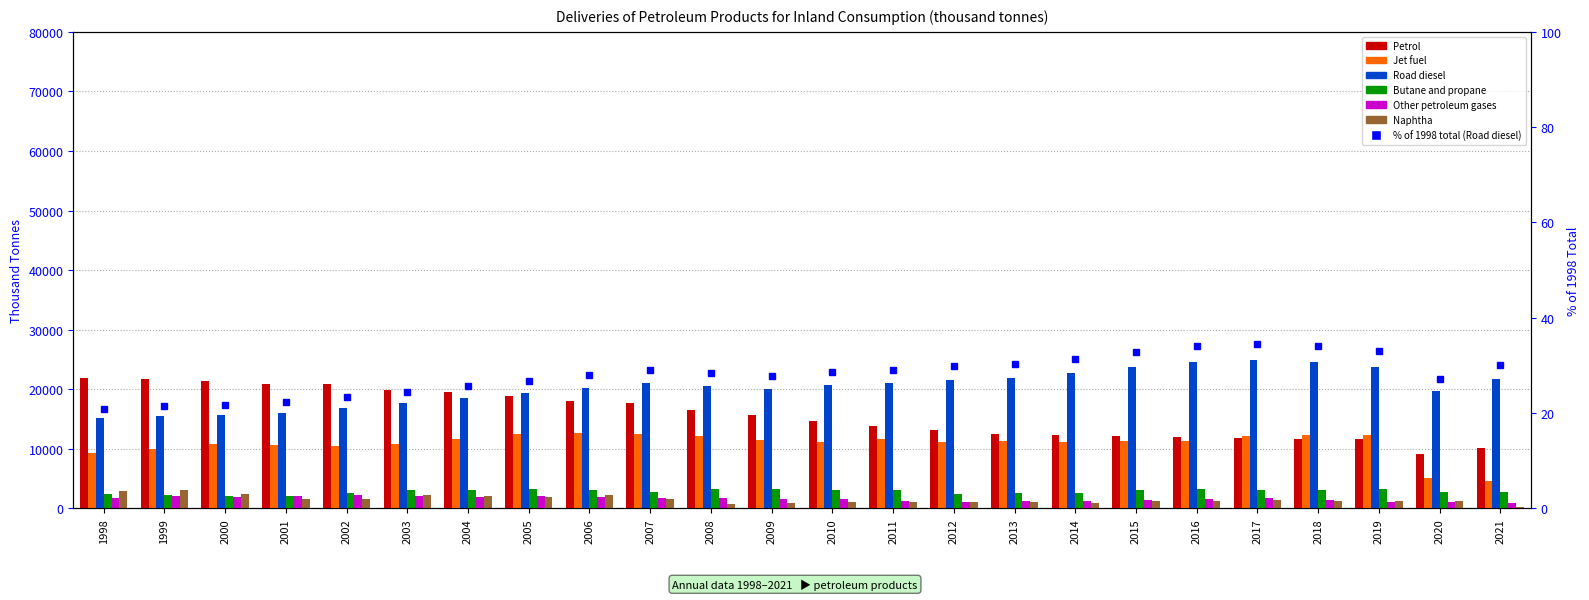

What is the difference between the Other petroleum gases values at 2021 and 2012?

187.6